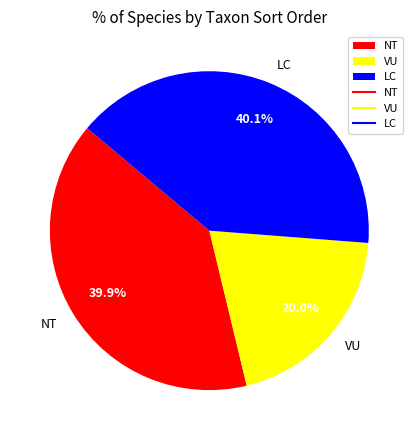

Which slice is the smallest?

VU